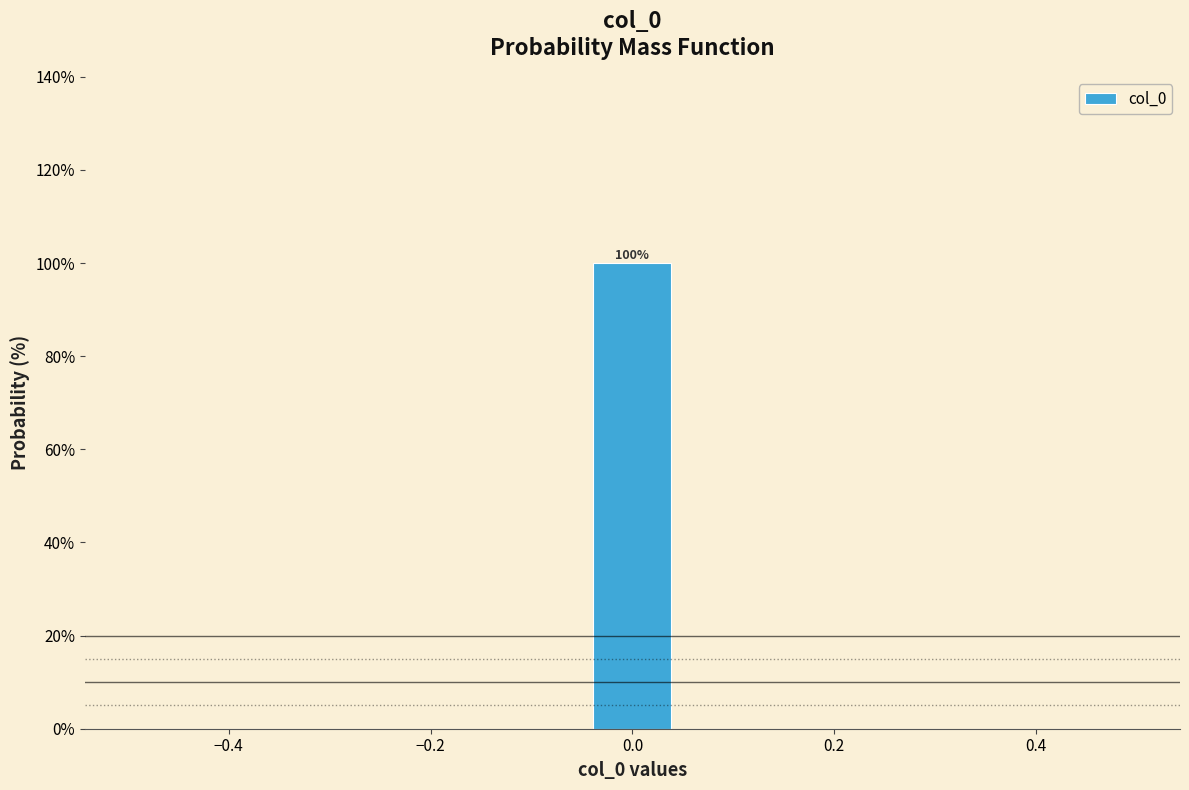

Which range on the x-axis has the tallest bar?

-0.04 to 0.04